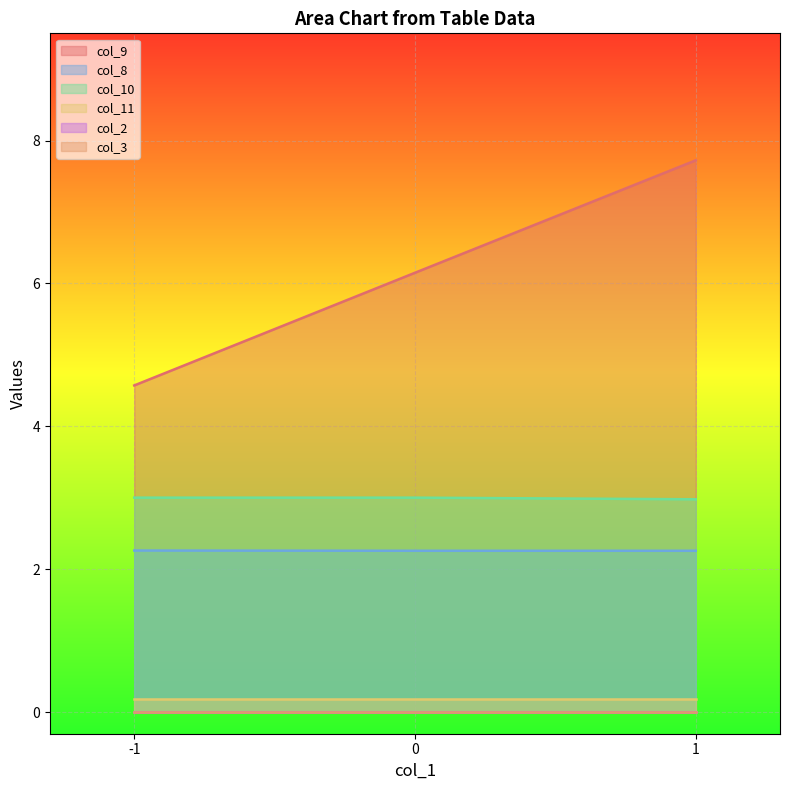

What is the value of the col_9 point at the 3rd from the left?

7.7